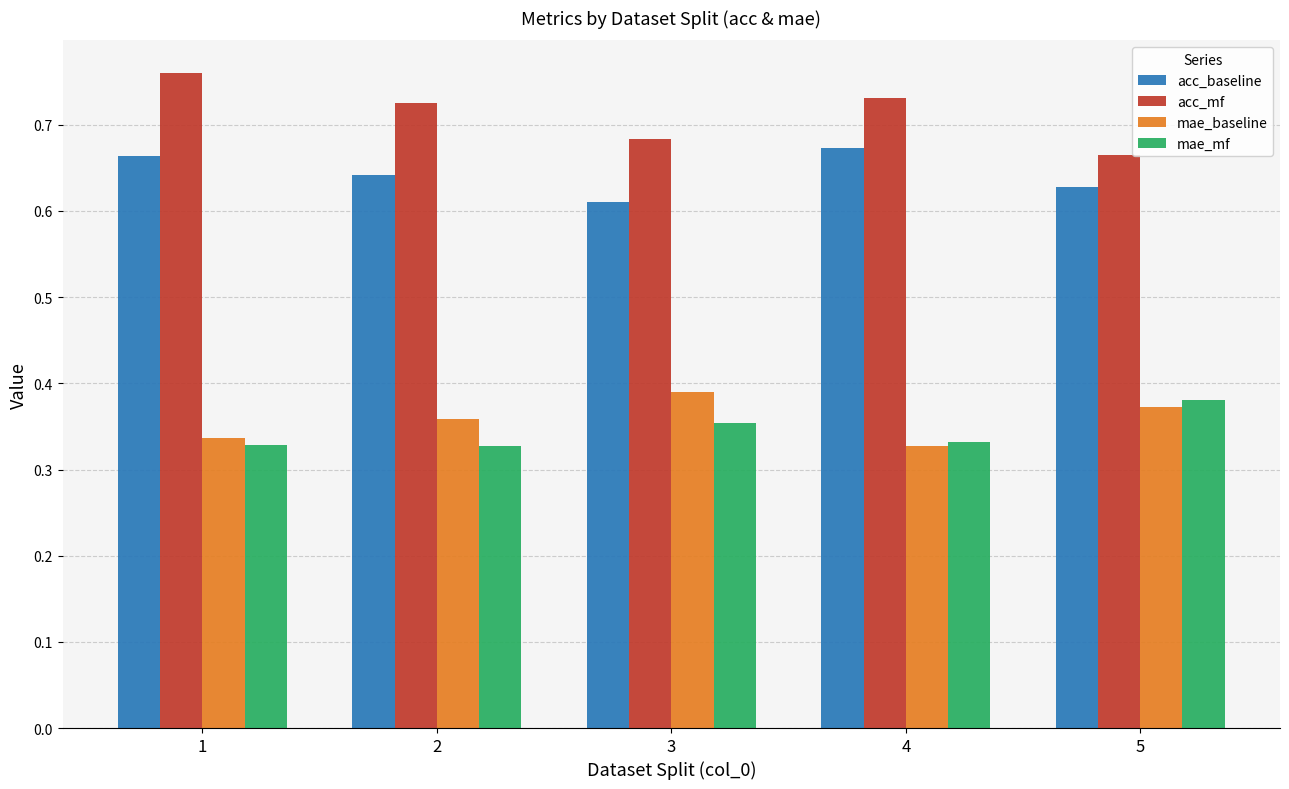

Is the value of mae_mf at 3 greater than the value of acc_mf at 4?

No